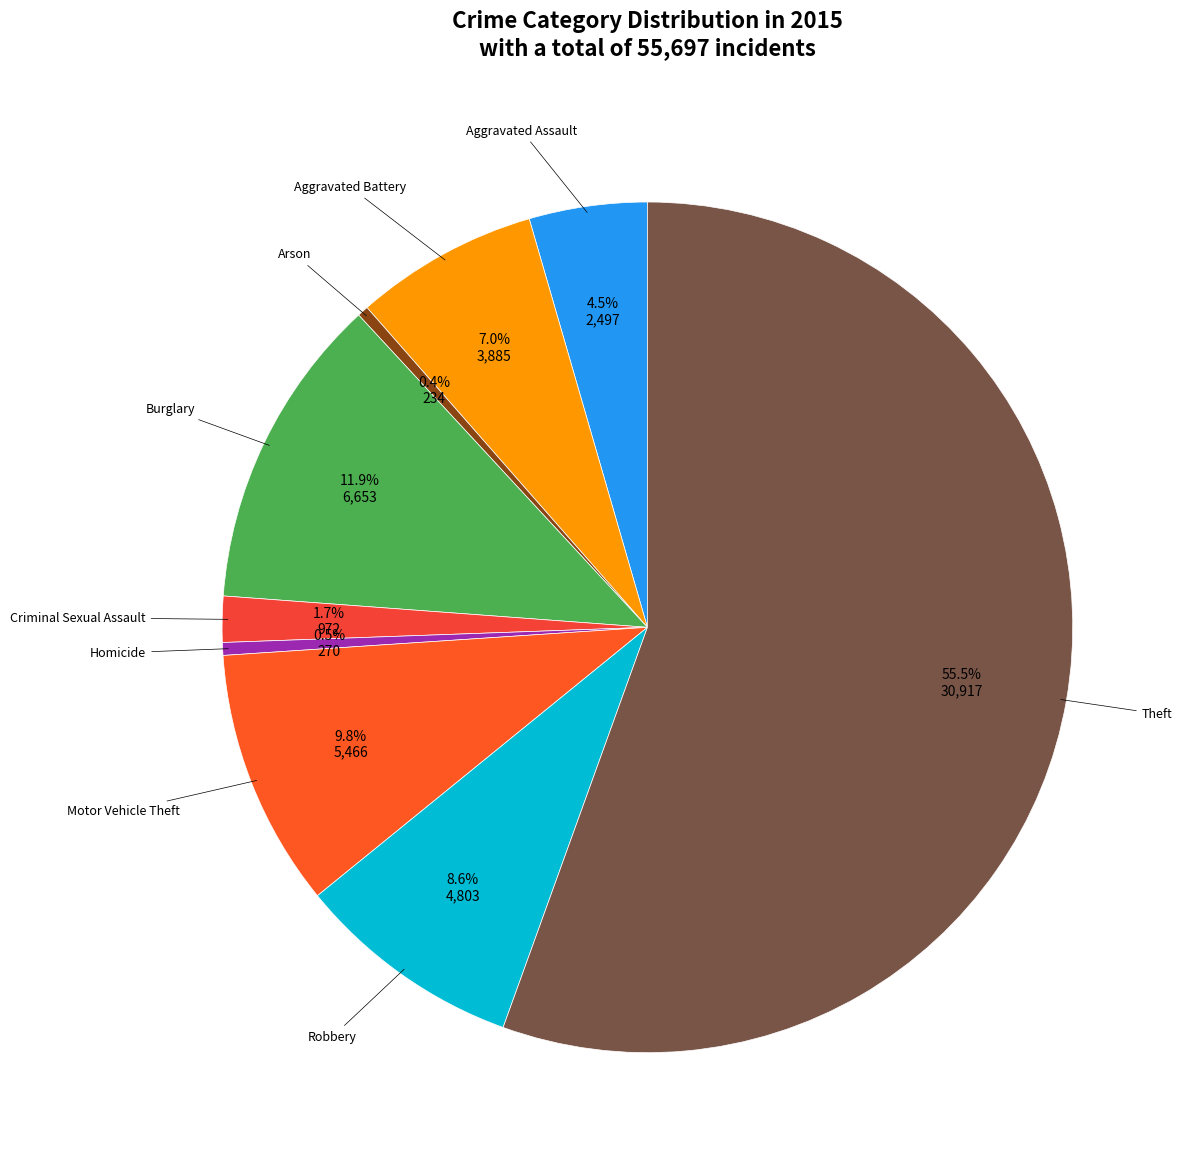

To the nearest percent, what is the average slice percentage?

11%